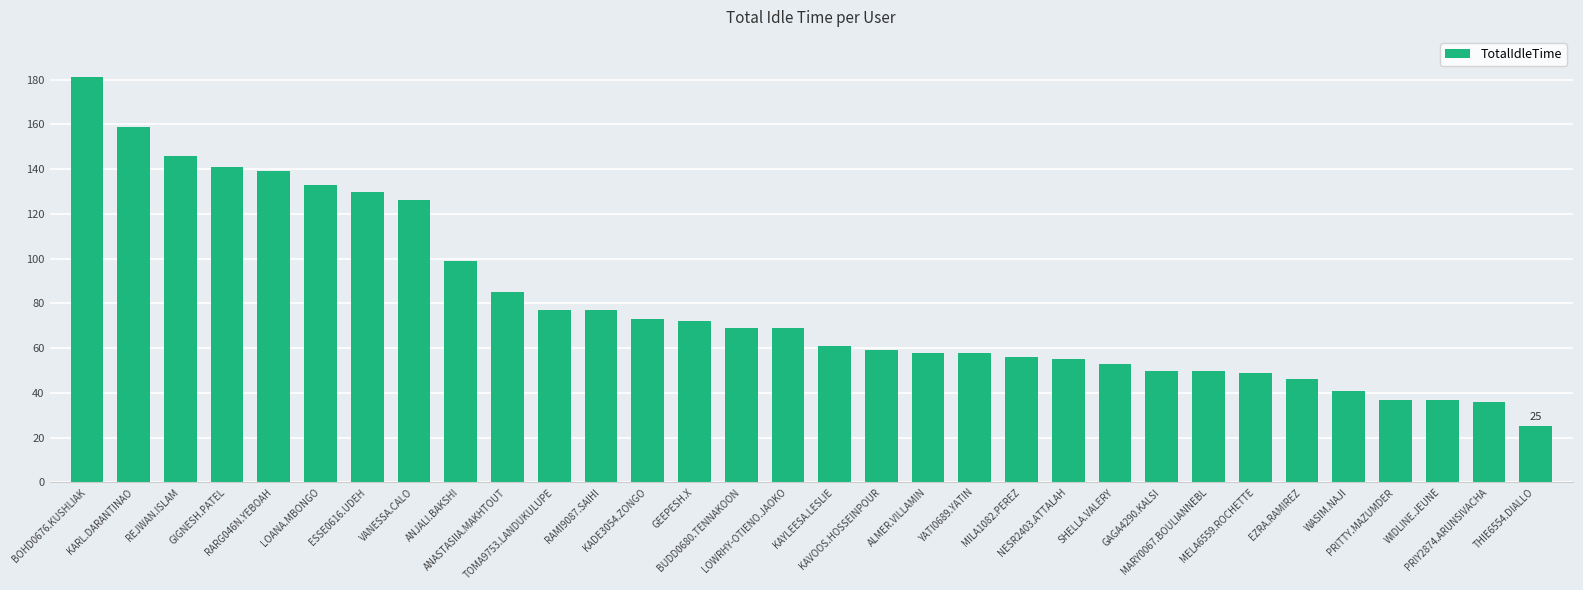

How many bars are there in total?

32